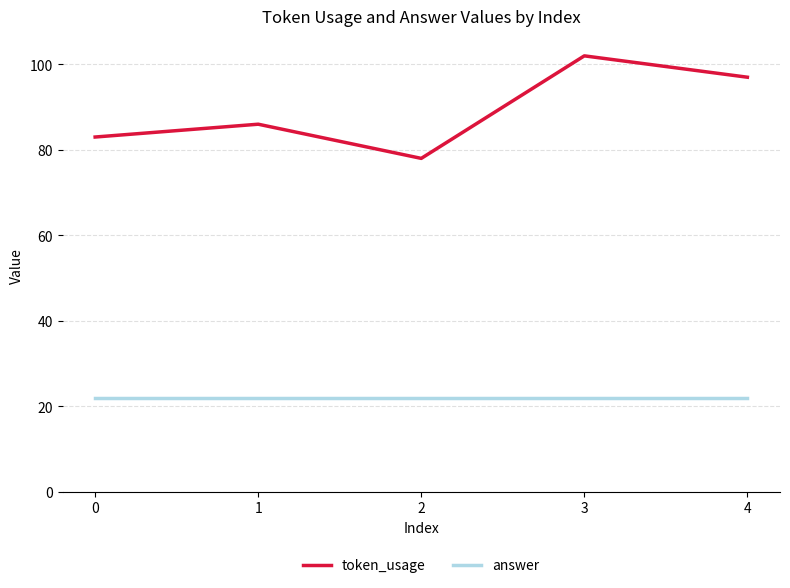

Rank the series at 1 from highest to lowest value.

token_usage, answer